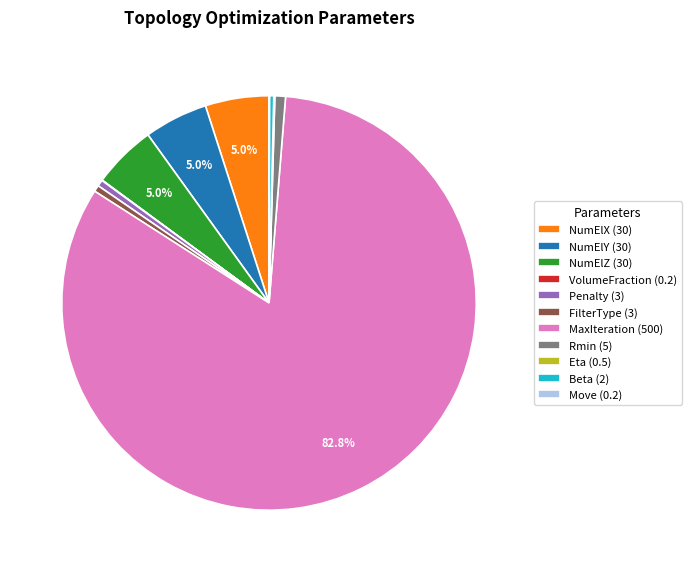

Is there any slice that represents more than half of the pie?

Yes